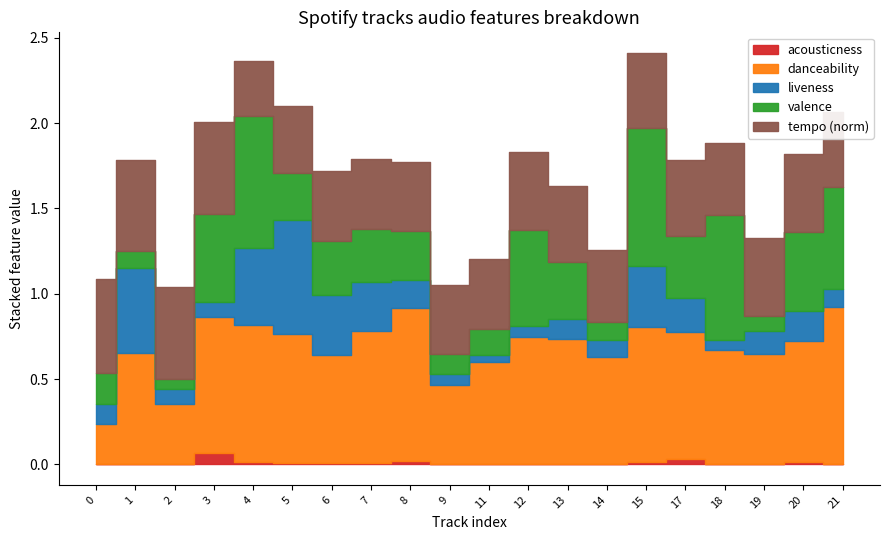

Reading left to right, list all the values displayed in this chart.

acousticness: 0.0	0.0	0.0	0.1	0.0	0.0	0.0	0.0	0.0	0.0	0.0	0.0	0.0	0.0	0.0	0.0	0.0	0.0	0.0	0.0
danceability: 0.2	0.7	0.3	0.8	0.8	0.8	0.6	0.8	0.9	0.5	0.6	0.7	0.7	0.6	0.8	0.7	0.7	0.6	0.7	0.9
liveness: 0.1	0.5	0.1	0.1	0.5	0.7	0.4	0.3	0.2	0.1	0.0	0.1	0.1	0.1	0.4	0.2	0.1	0.1	0.2	0.1
valence: 0.2	0.1	0.1	0.5	0.8	0.3	0.3	0.3	0.3	0.1	0.2	0.6	0.3	0.1	0.8	0.4	0.7	0.1	0.5	0.6
tempo_norm: 0.5	0.5	0.5	0.5	0.3	0.4	0.4	0.4	0.4	0.4	0.4	0.5	0.4	0.4	0.4	0.4	0.4	0.5	0.5	0.4